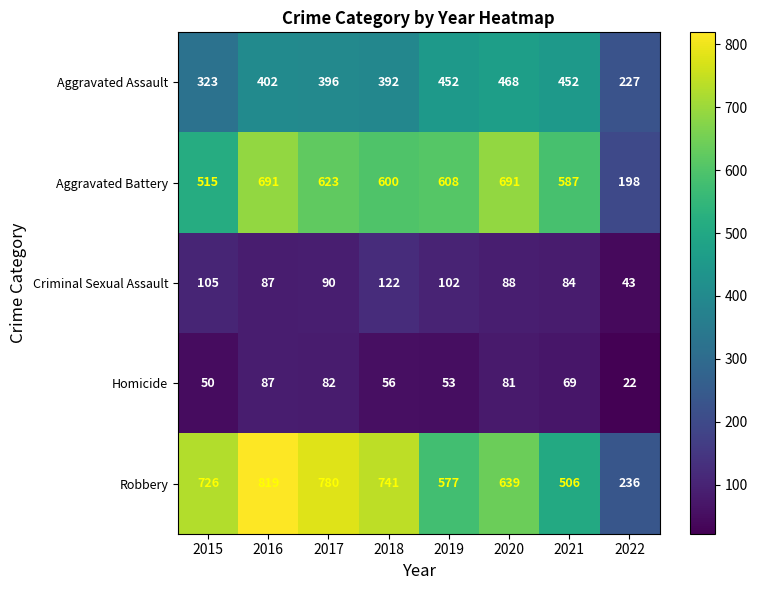

What is the total value across all series at 2019?

1792